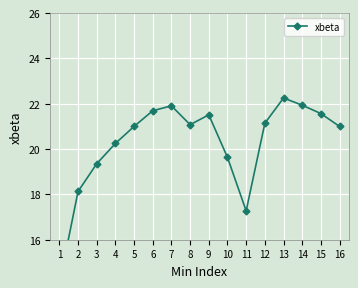

Rank the categories by value from lowest to highest.

1, 11, 2, 3, 10, 4, 5, 16, 8, 12, 9, 15, 6, 7, 14, 13